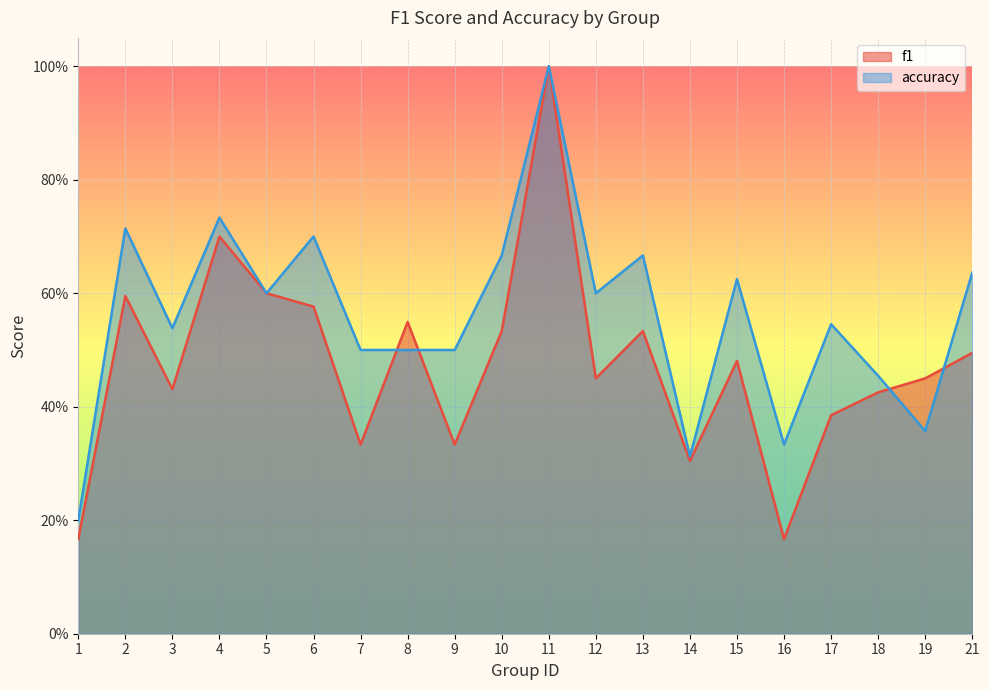

What is the value of the accuracy point at the 2nd from the left?

0.7